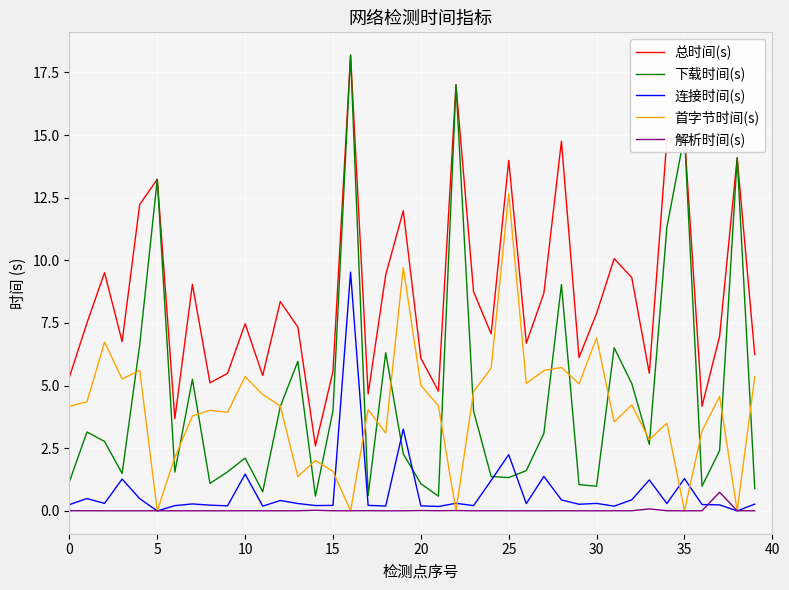

True or false: 下载时间(s) and 解析时间(s) cross at least once.

False